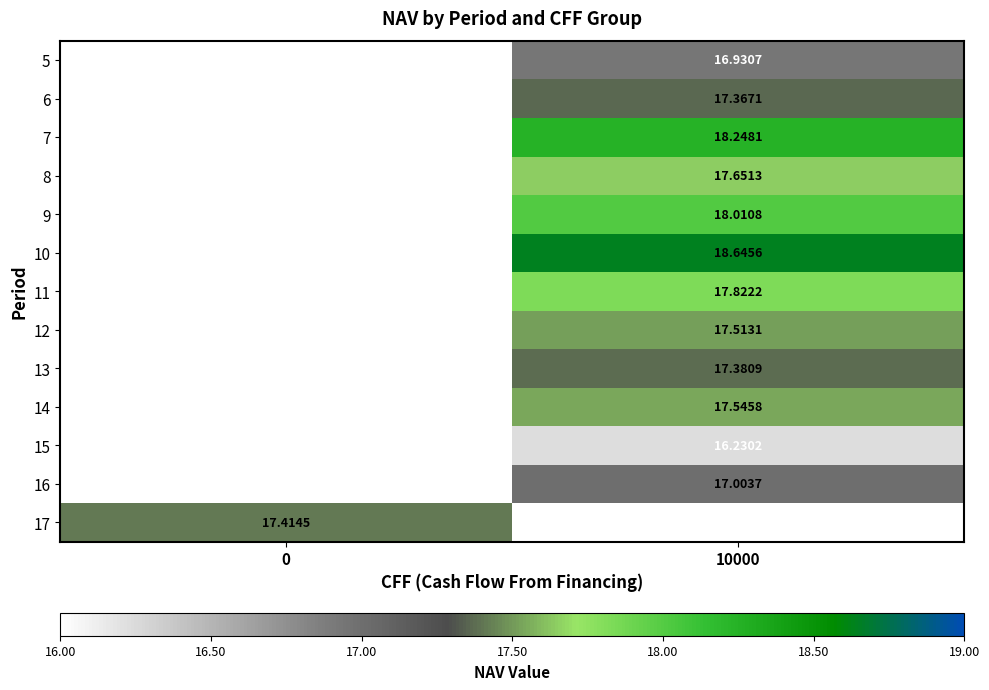

Which has a higher value, 0 or 10000?

10000